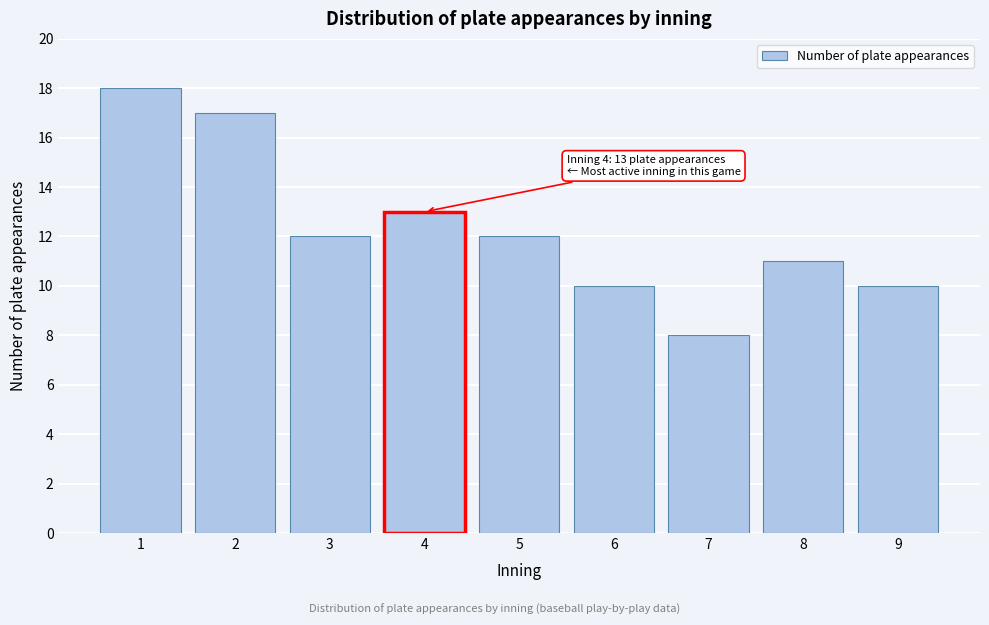

Reading right to left, transcribe all the data shown in this chart.

9=10	8=11	7=8	6=10	5=12	4=13	3=12	2=17	1=18